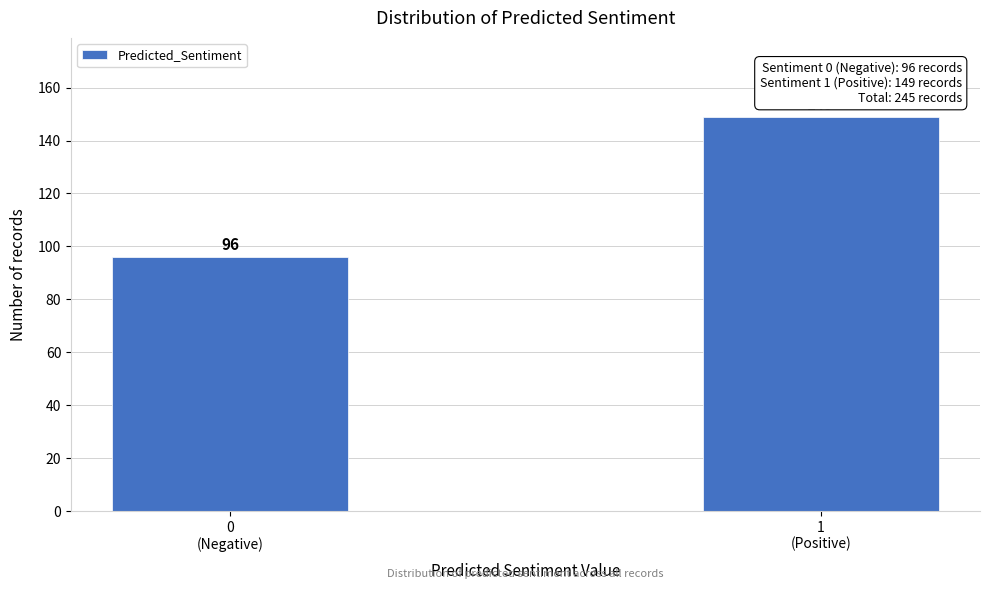

Reading left to right, transcribe all the data shown in this chart.

96	149